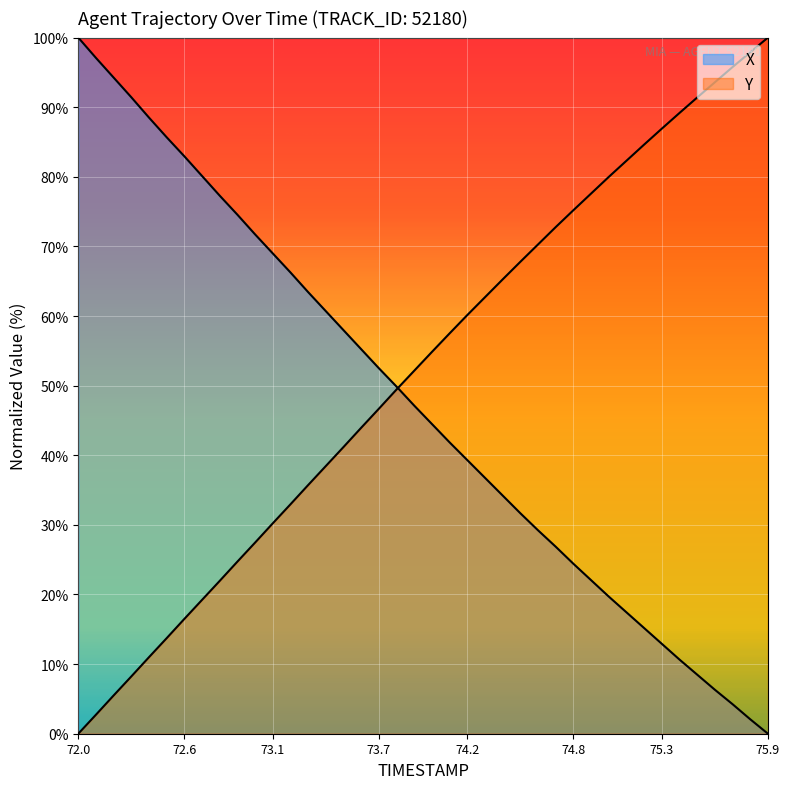

What position from the left is 73.6?

17